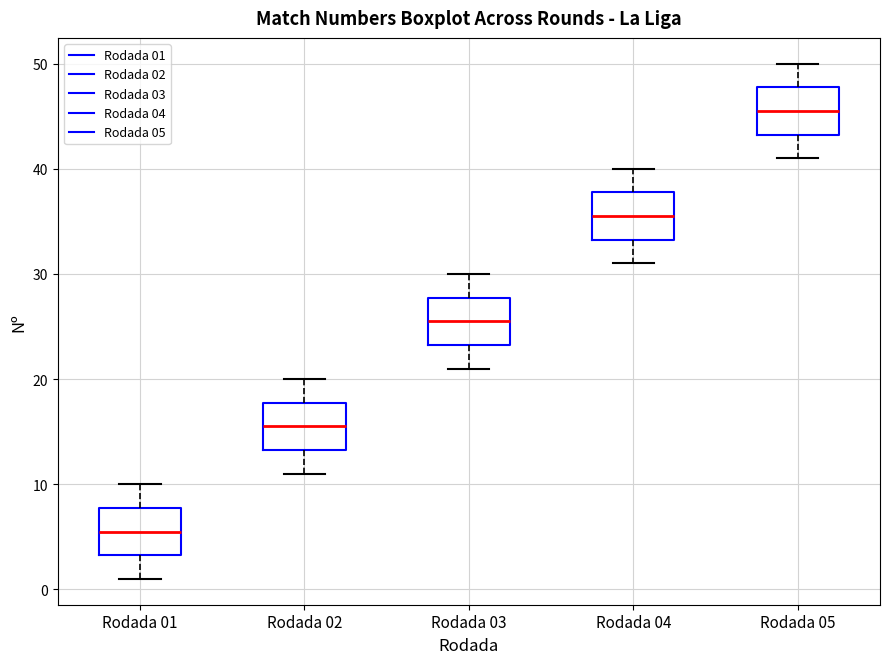

Which box's median line is the lowest?

Rodada 01